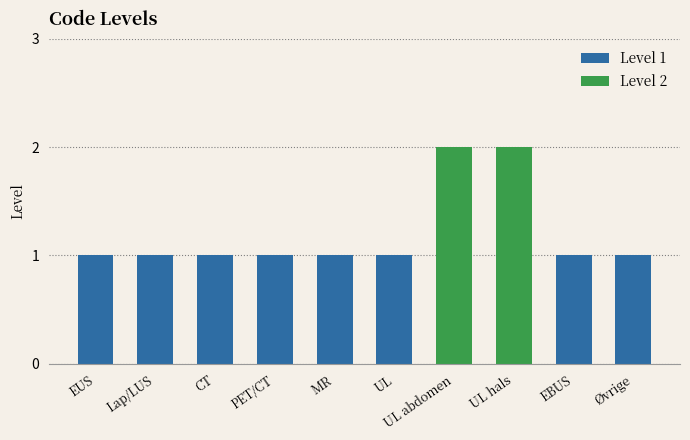

What is the ratio of the value at ebus to the value at eus?

1.0